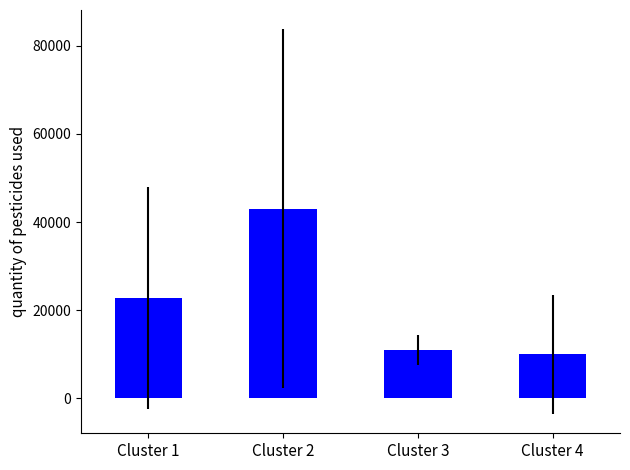

Which has a higher value, Cluster 1 or Cluster 2?

Cluster 2